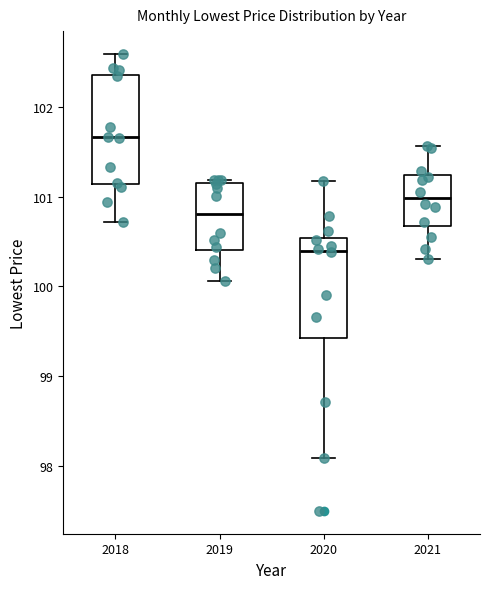

Which box has the lowest median line?

2020